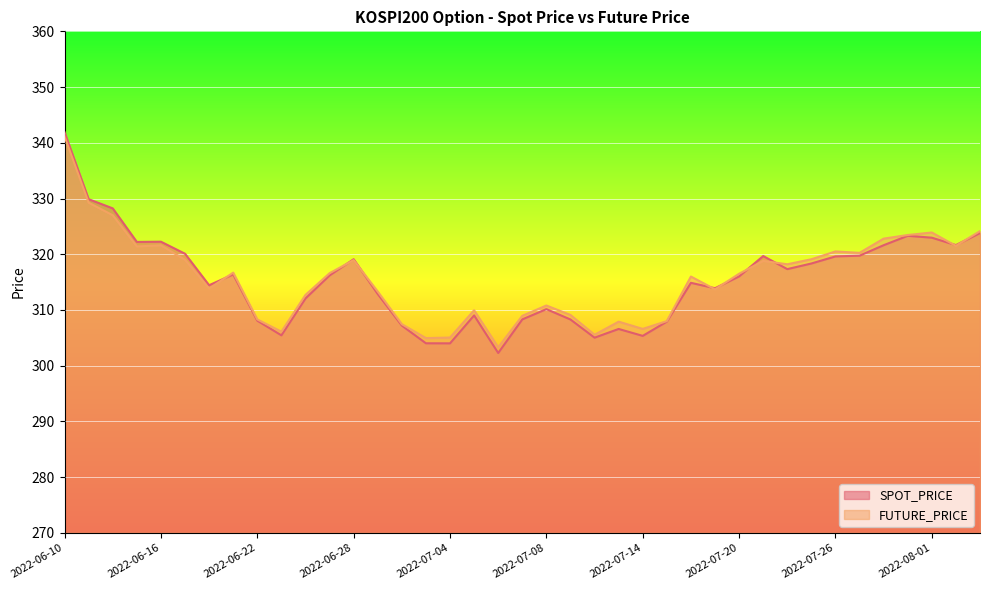

List the series in order of their peak value, highest first.

SPOT_PRICE, FUTURE_PRICE